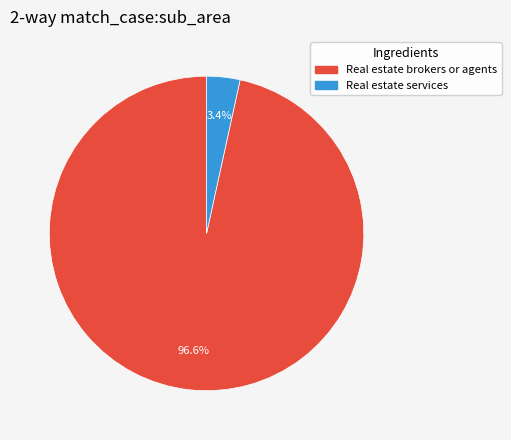

Which category has the smallest portion of the pie?

Real estate services